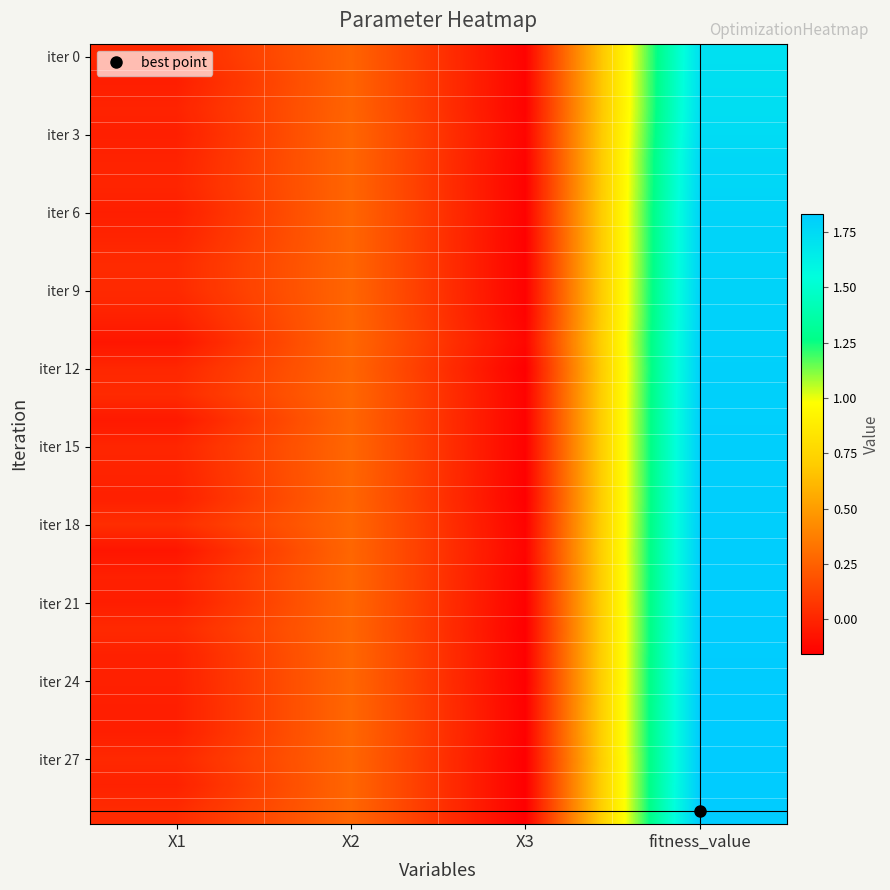

Which series has the largest range (max minus min)?

iter 27